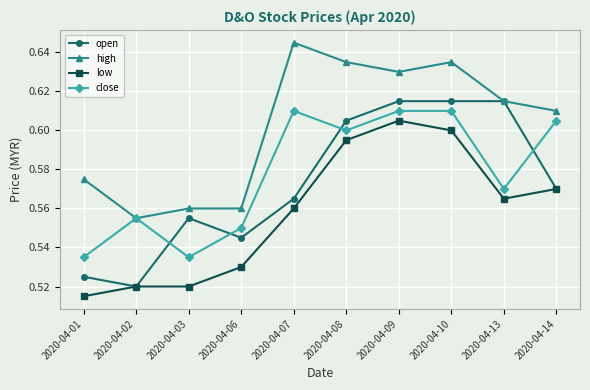

True or false: high has more than 1 interior local peaks.

True